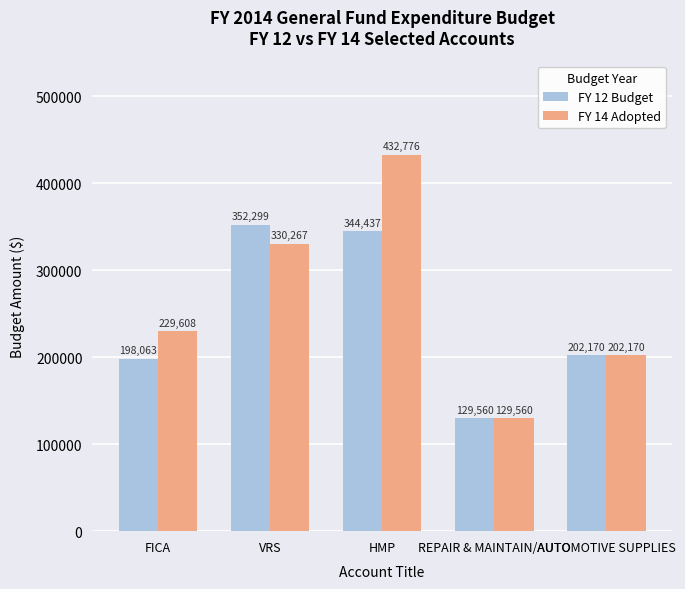

Reading left to right, list all the values displayed in this chart.

FY 12 Budget: 198063	352299	344437	129560	202170
FY 14 Adopted: 229608	330267	432776	129560	202170